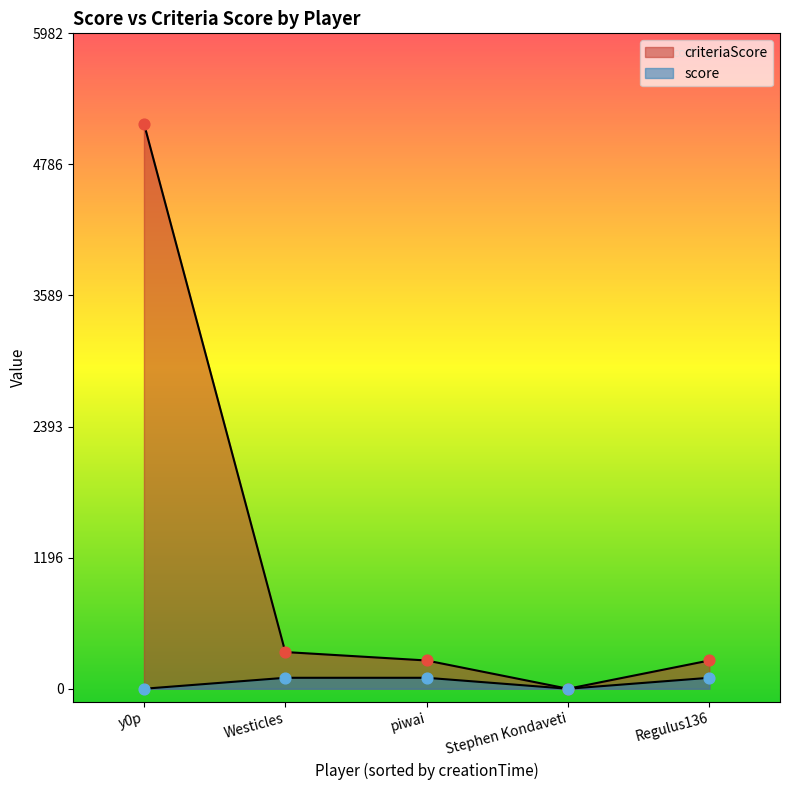

At how many categories does at least one series exceed 4276?

1